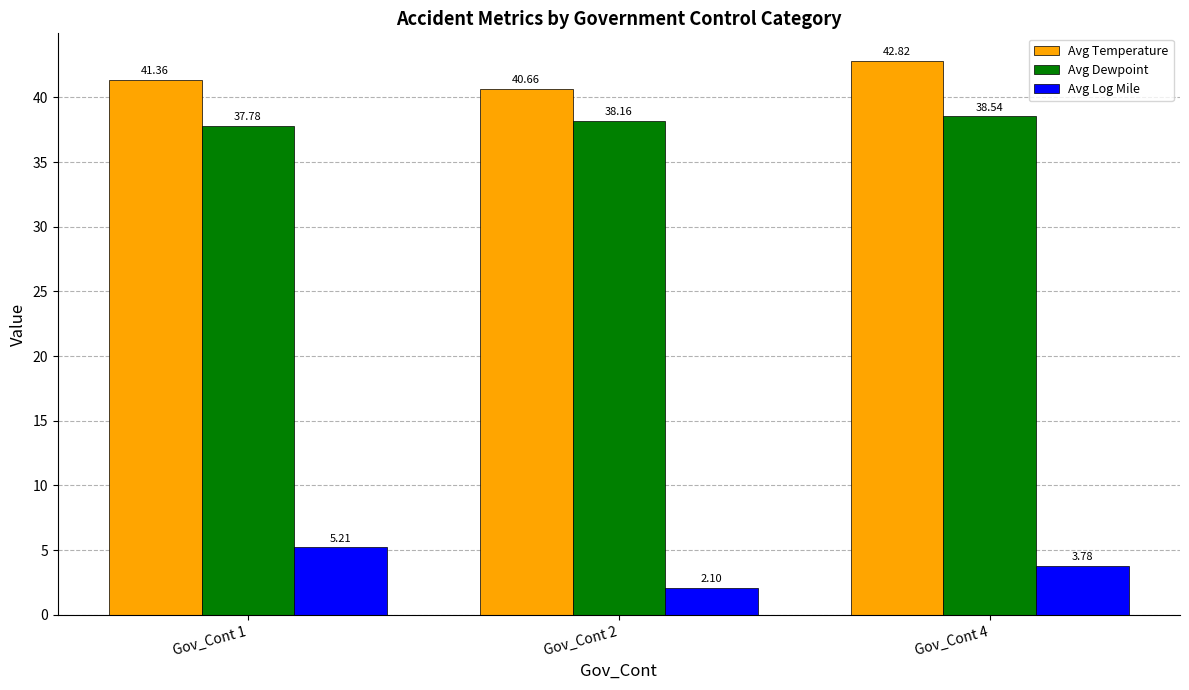

Which category has the highest value in the Avg Temperature series?

Gov_Cont 4